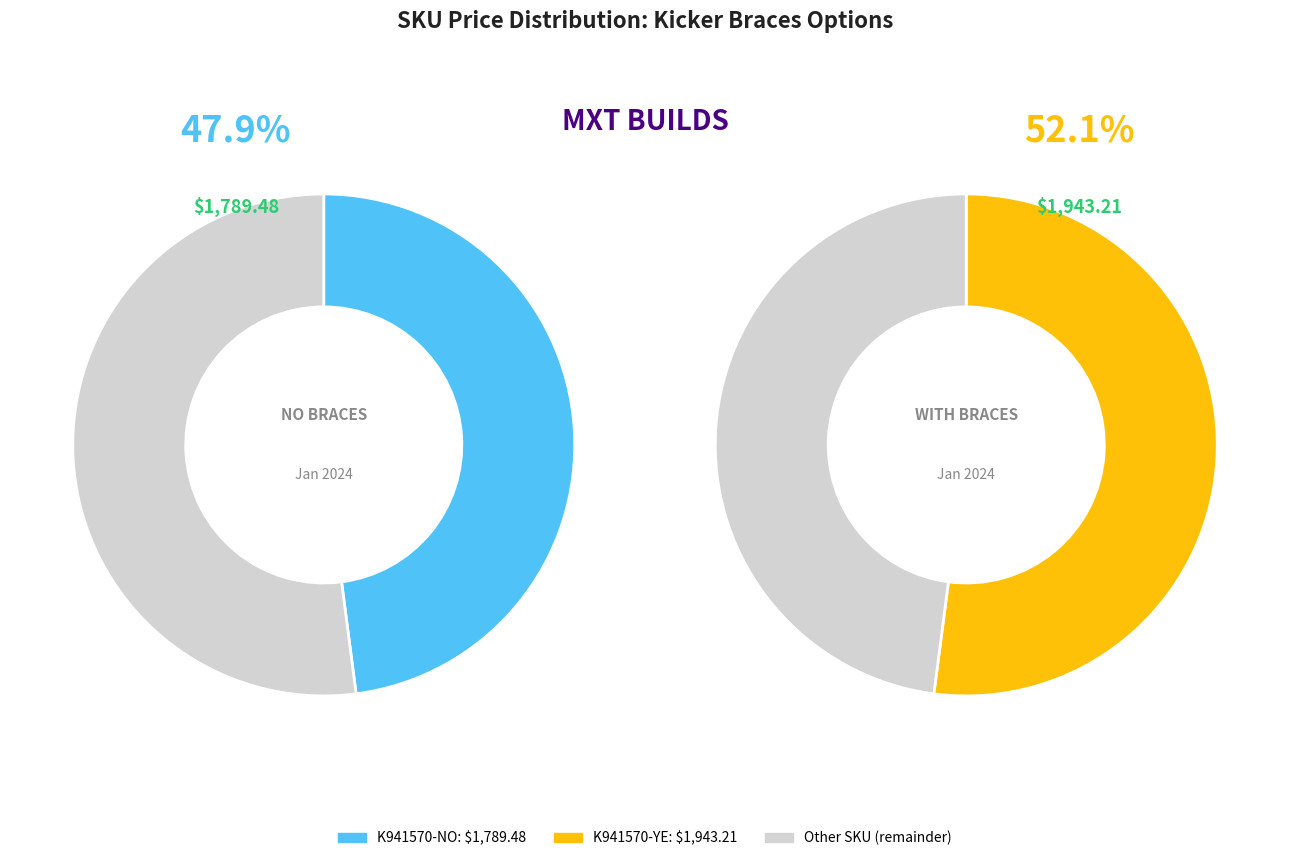

To the nearest percent, what is the difference between the largest and smallest slice percentages?

4%